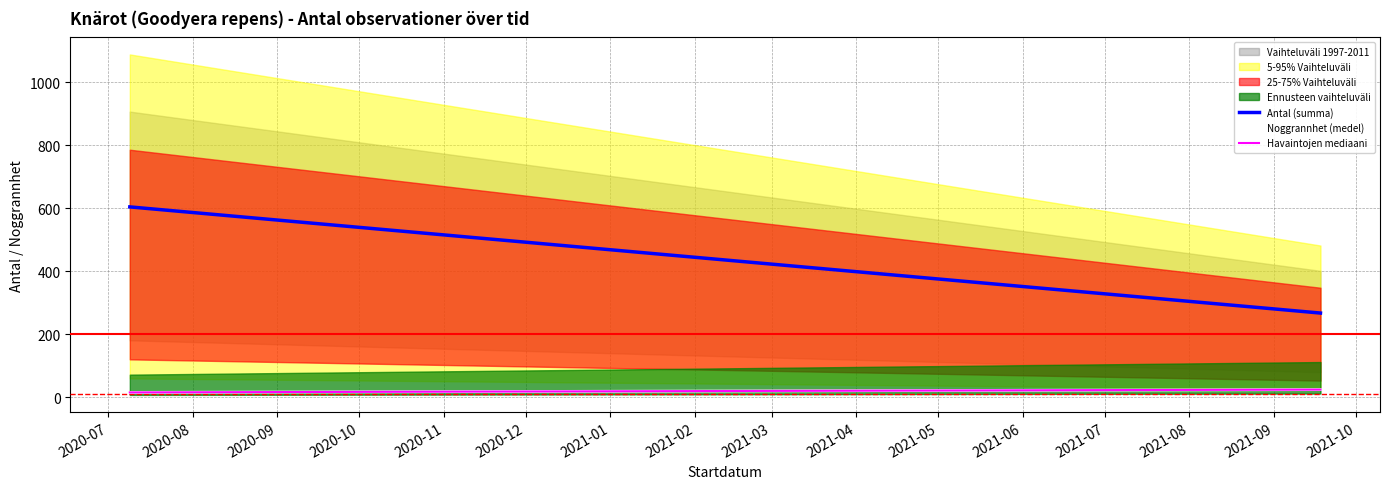

What is the maximum value shown in the chart?

605.0